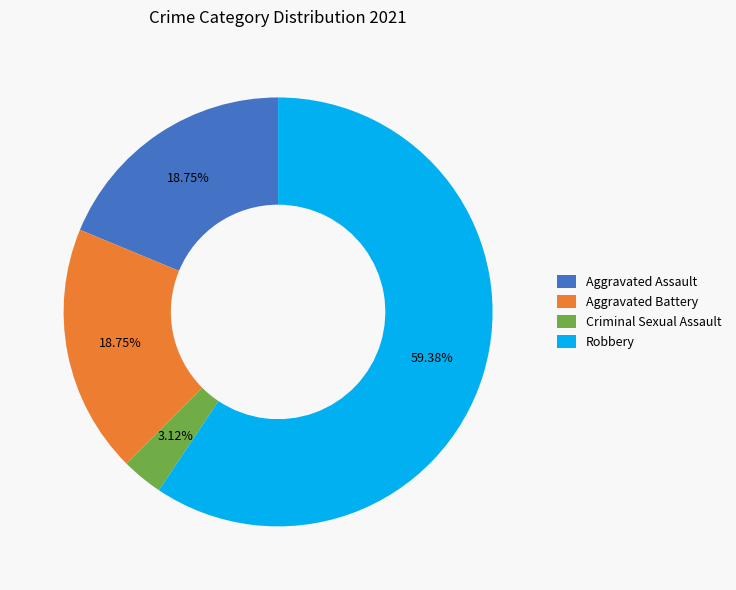

What percentage is NOT represented by Criminal Sexual Assault?

96.9%